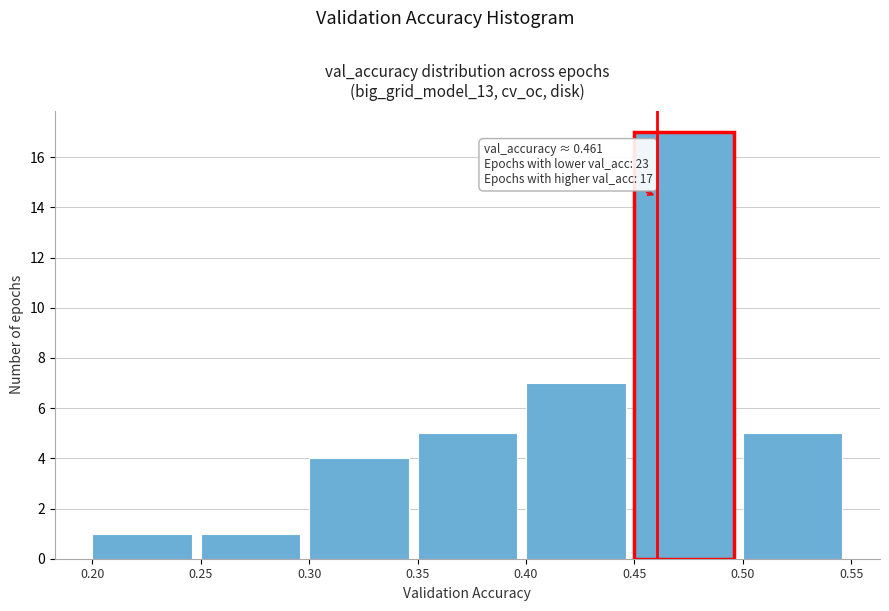

Which range on the x-axis has the tallest bar?

0.45 to 0.50